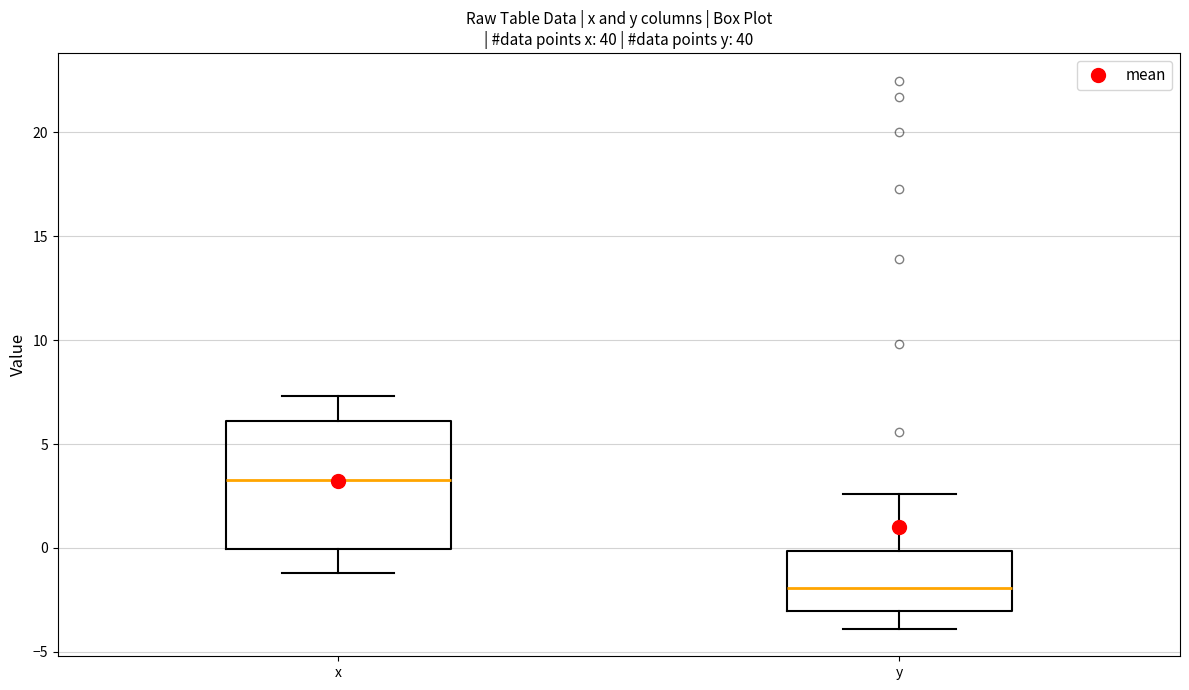

Where does the upper whisker of the box for y end on the y-axis? The values are not printed on the chart, so give them approximately, as read against the axis.

2.5